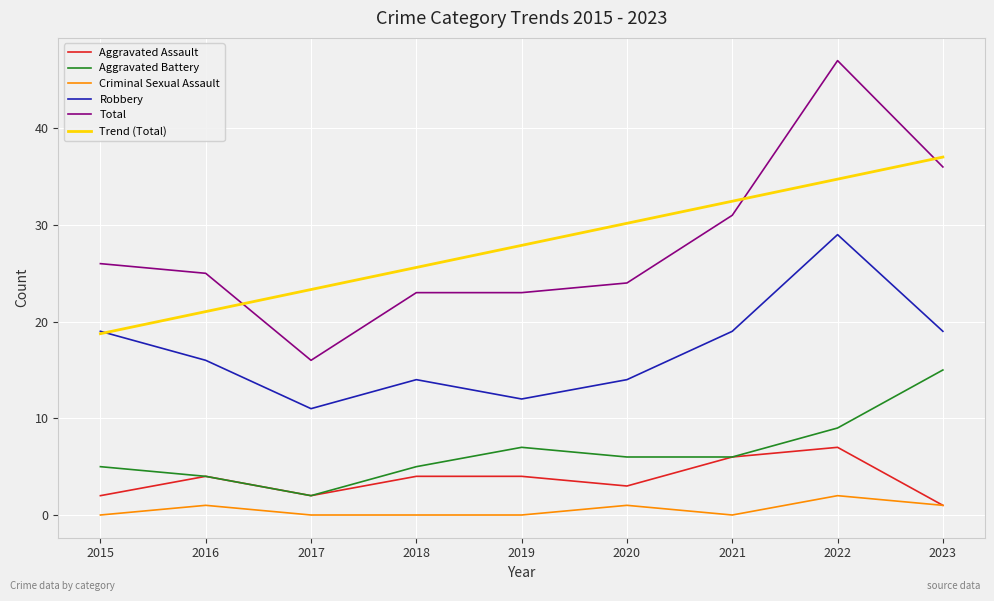

How many lines are shown in the chart?

6